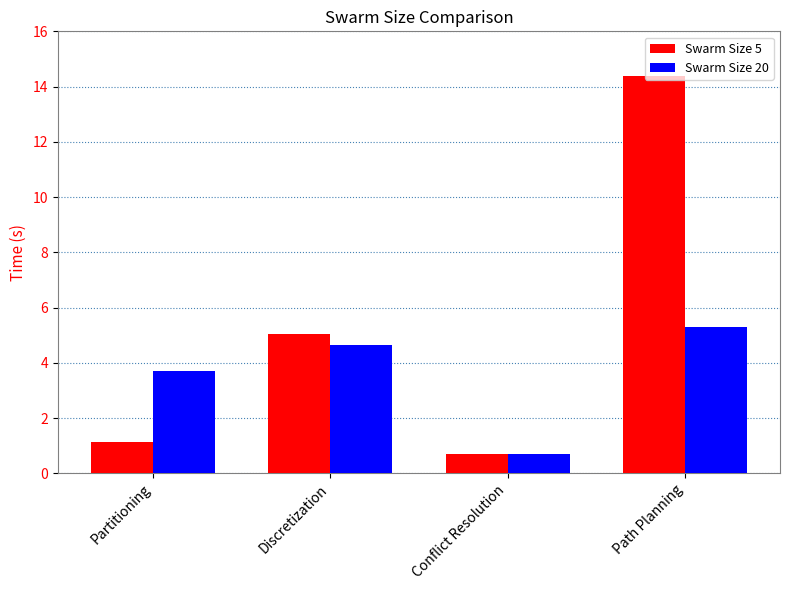

What value does the Swarm Size 20 series have at Discretization?

4.6